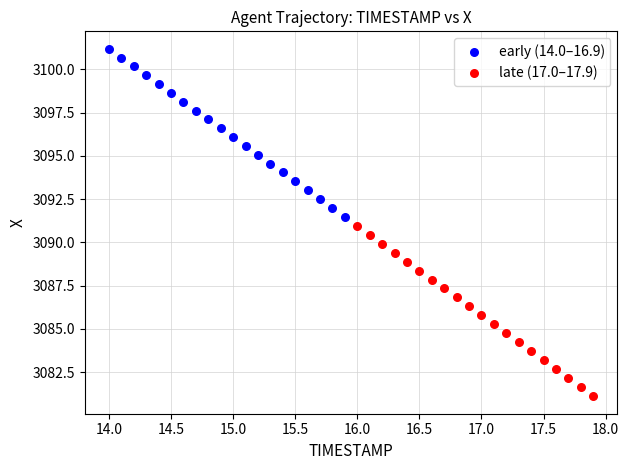

Which series has the widest spread of Y values?

late (17.0–17.9)